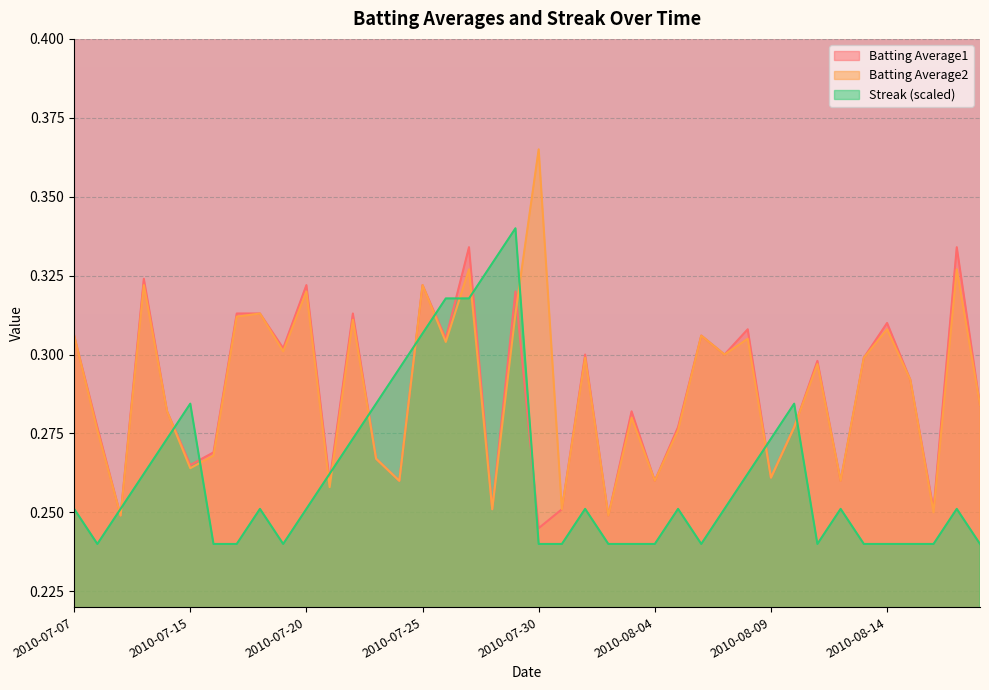

The Batting Average2 series shows 0.5 at 2010-08-08. True or false?

False